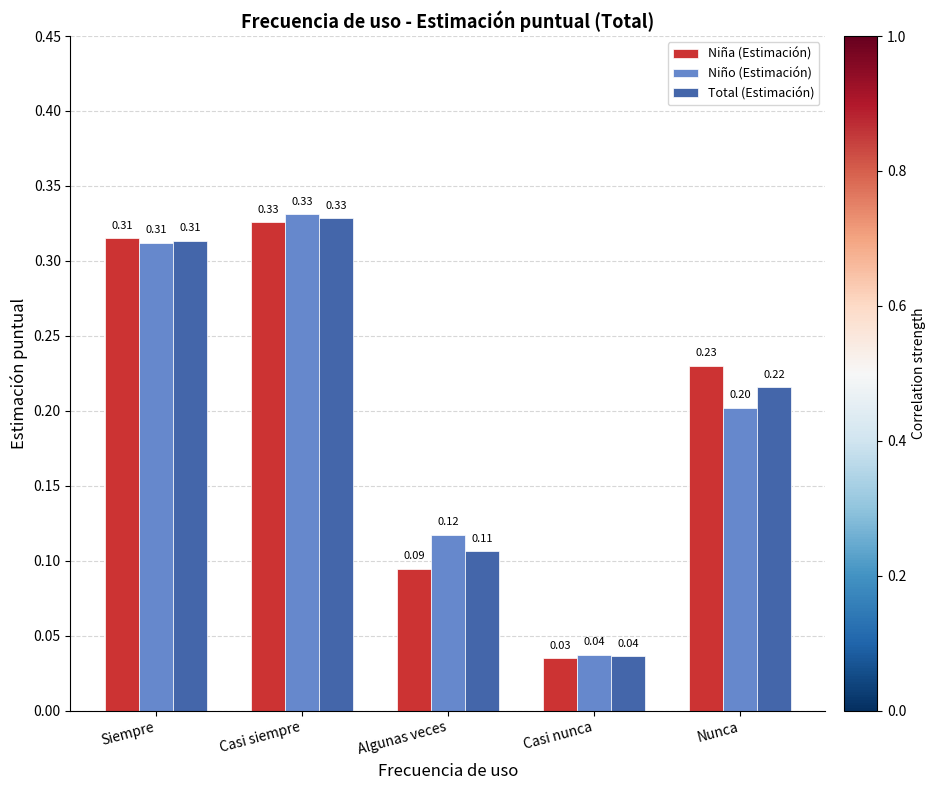

What is the sum of all Niña (Estimación) values?

1.0